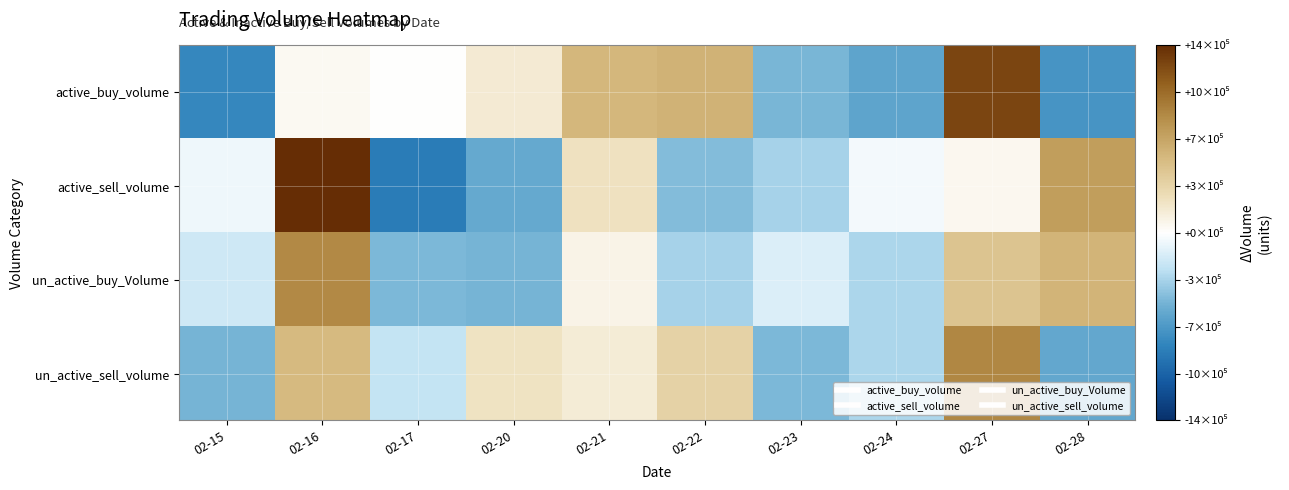

Reading left to right, list all the values displayed in this chart.

active_buy_volume: 02-15=-819382.8	02-16=44767.2	02-17=6317.2	02-20=166717.2	02-21=583217.2	02-22=614345.2	02-23=-510282.8	02-24=-628282.8	02-27=1279017.2	02-28=-736432.8
active_sell_volume: 02-15=-76755.0	02-16=1414245.0	02-17=-905105.0	02-20=-591505.0	02-21=244695.0	02-22=-485205.0	02-23=-359105.0	02-24=-53855.0	02-27=61195.0	02-28=751395.0
un_active_buy_Volume: 02-15=-206211.4	02-16=891652.6	02-17=-500161.4	02-20=-529261.4	02-21=98538.6	02-22=-361061.4	02-23=-147961.4	02-24=-333411.4	02-27=485938.6	02-28=601938.6
un_active_sell_volume: 02-15=-525487.2	02-16=560762.8	02-17=-249987.2	02-20=233212.8	02-21=156612.8	02-22=368684.8	02-23=-498387.2	02-24=-339687.2	02-27=900062.8	02-28=-605787.2